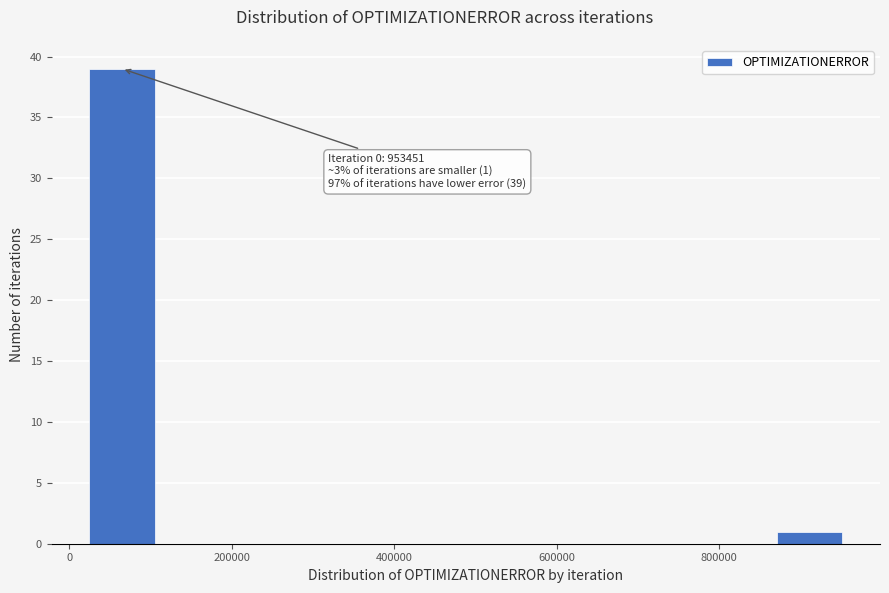

Over which range of the x-axis is the bar tallest?

20000 to 100000